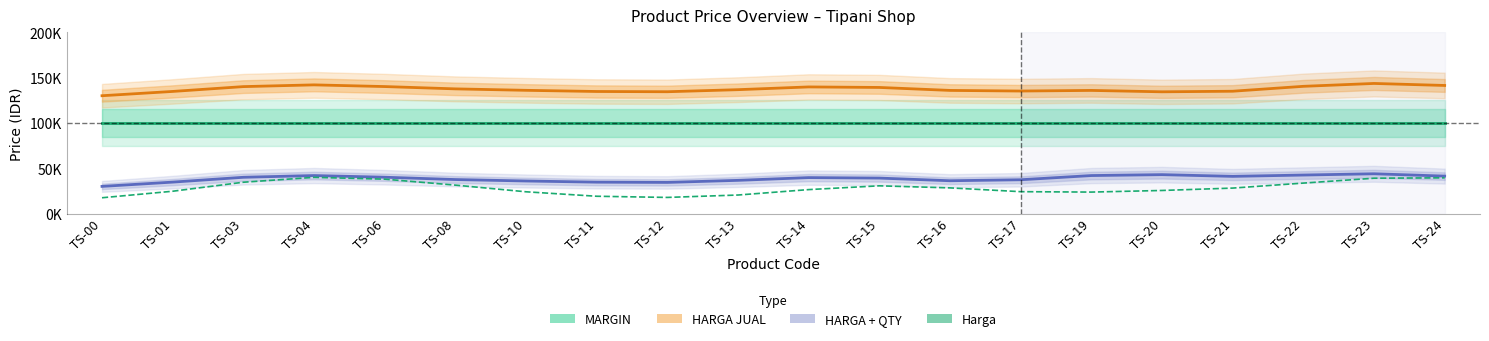

At which category does Harga reach its first local peak?

TS-04